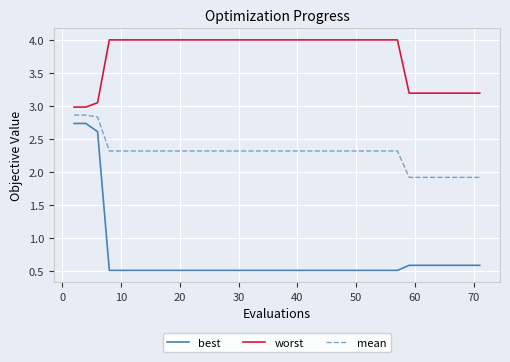

Which series has the widest spread of values?

best